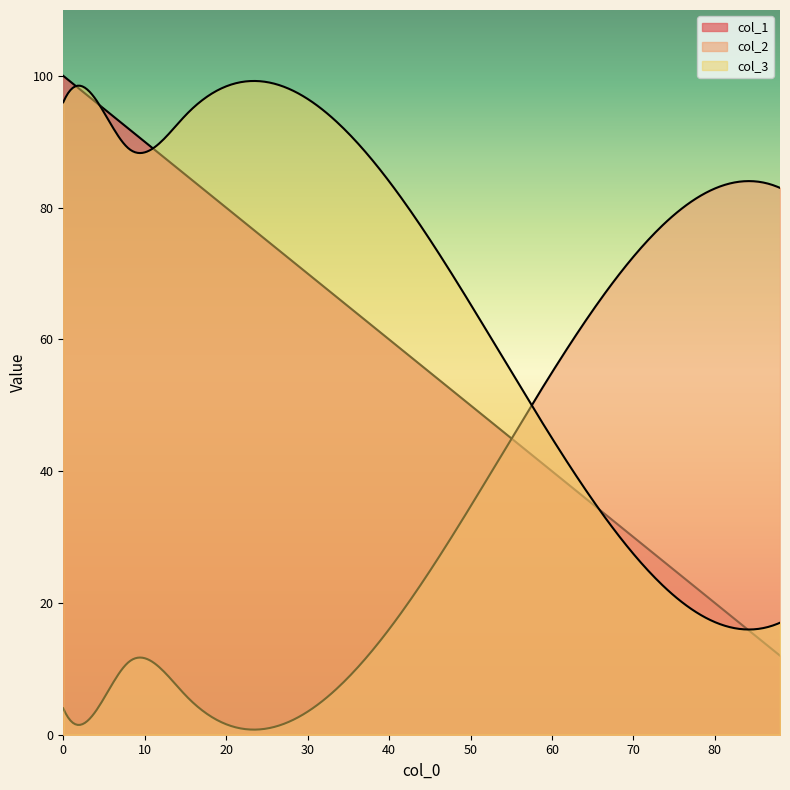

Is it true that col_1 equals 34 at 40?

False